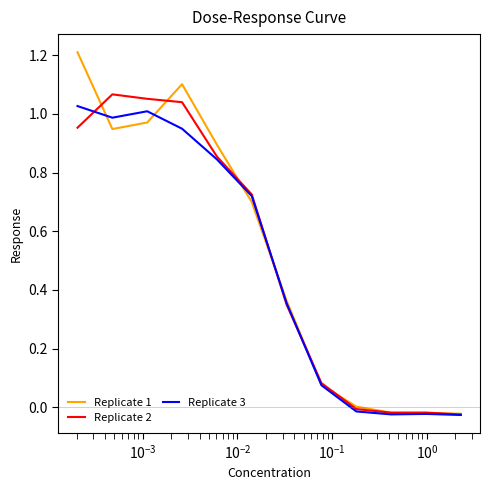

Which series has the largest range (max minus min)?

Replicate 1